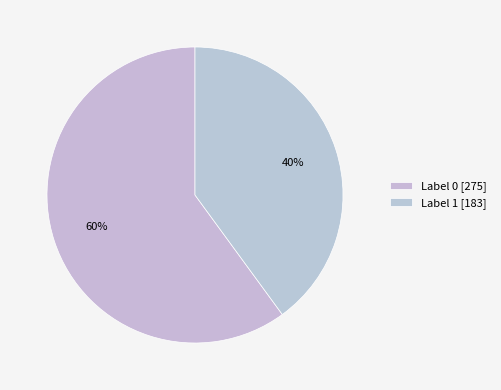

How many slices are in this pie chart?

2